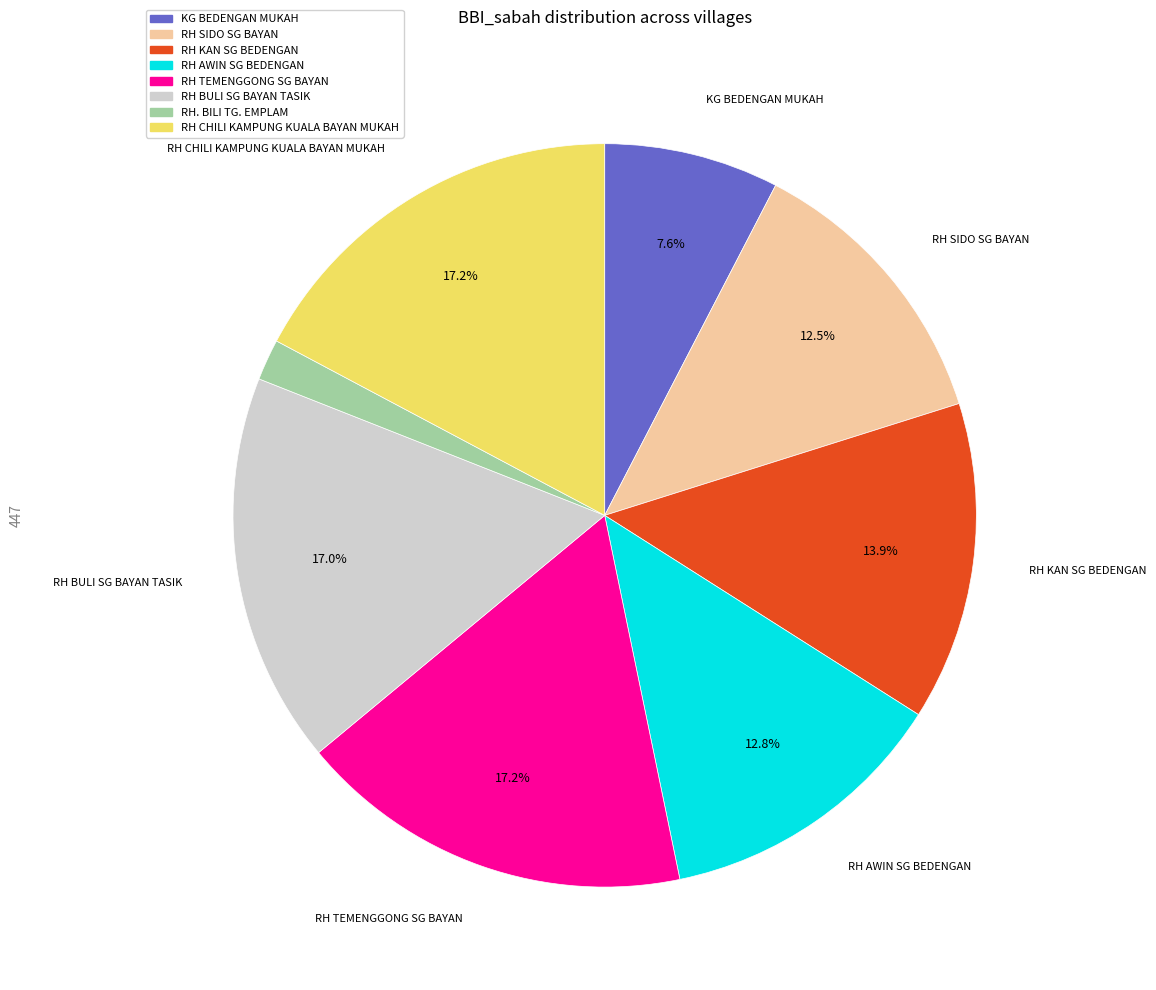

The RH TEMENGGONG SG BAYAN slice represents 17% of the pie. True or false?

True